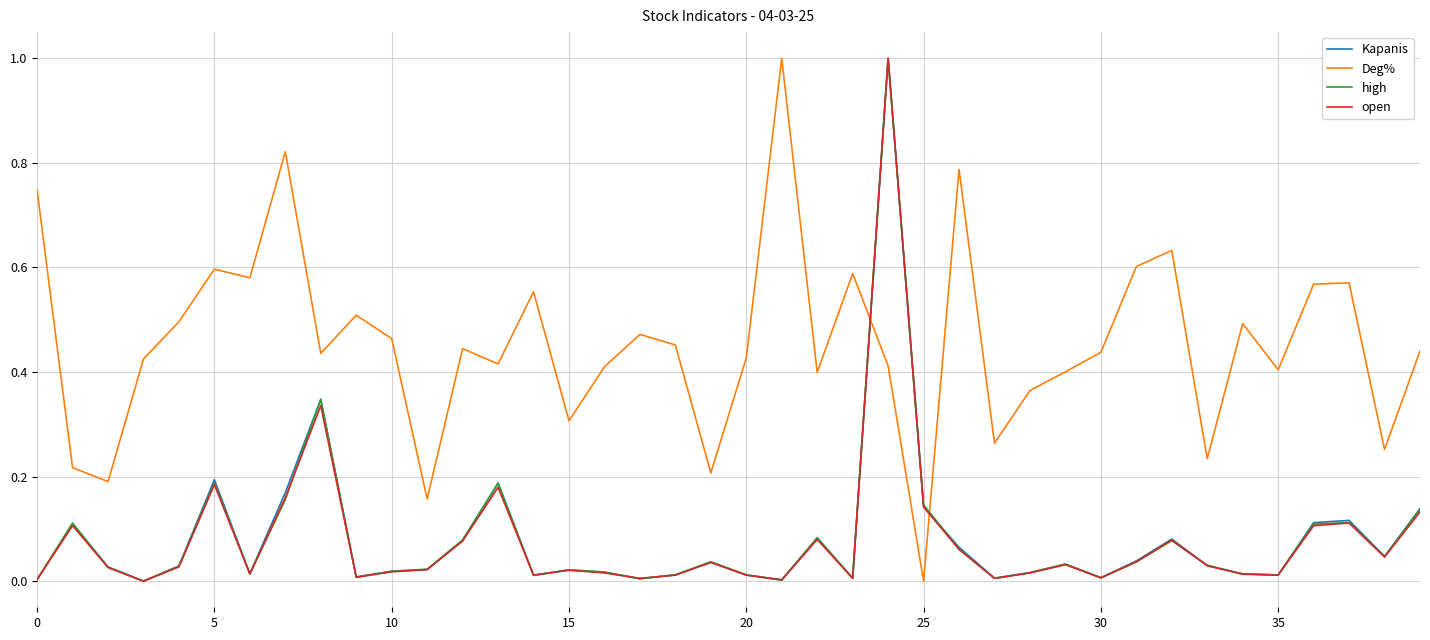

What is the greatest value displayed?

1.0